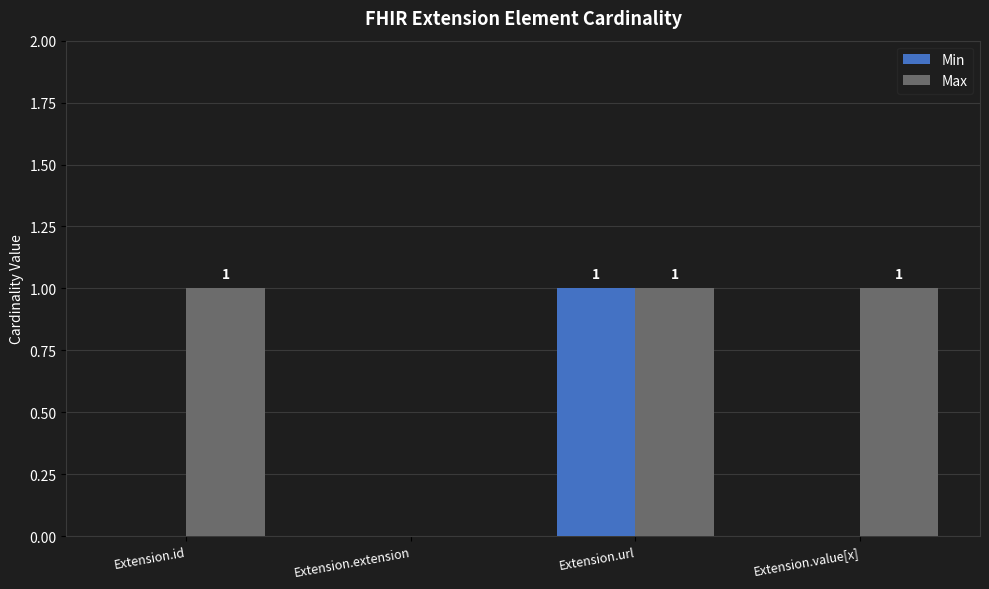

True or false: Min has a value of 0 at Extension.id.

True